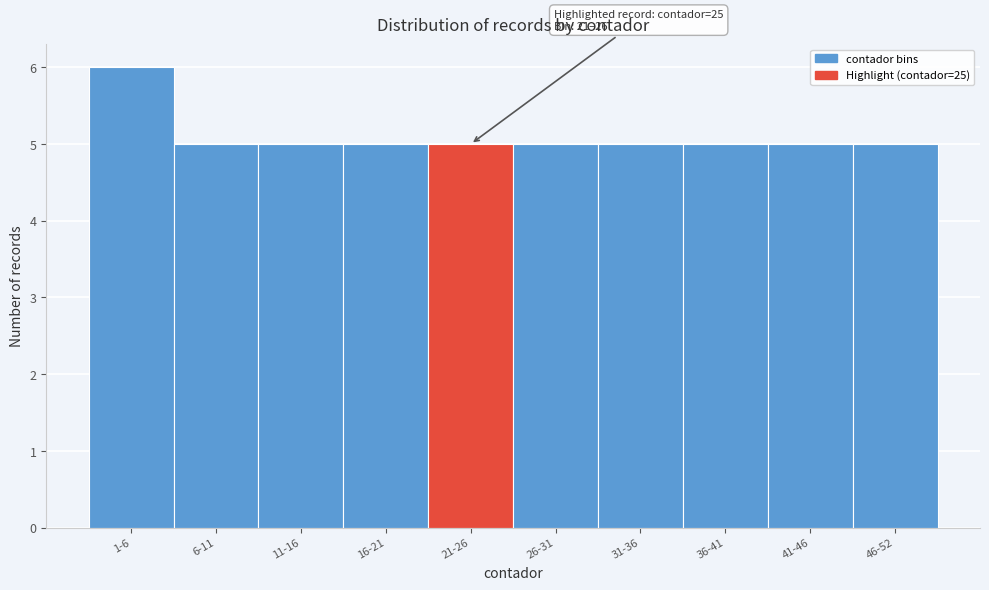

Reading right to left, extract all data points from this chart.

46-52=5	41-46=5	36-41=5	31-36=5	26-31=5	21-26=5	16-21=5	11-16=5	6-11=5	1-6=6